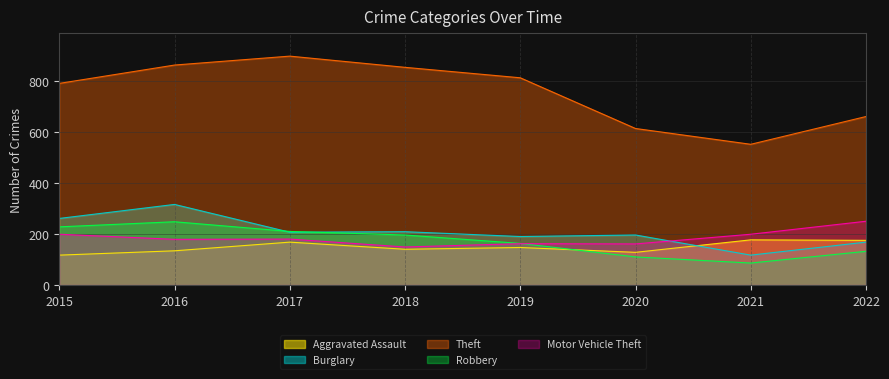

The value of Burglary at 2018 is 85. True or false?

False